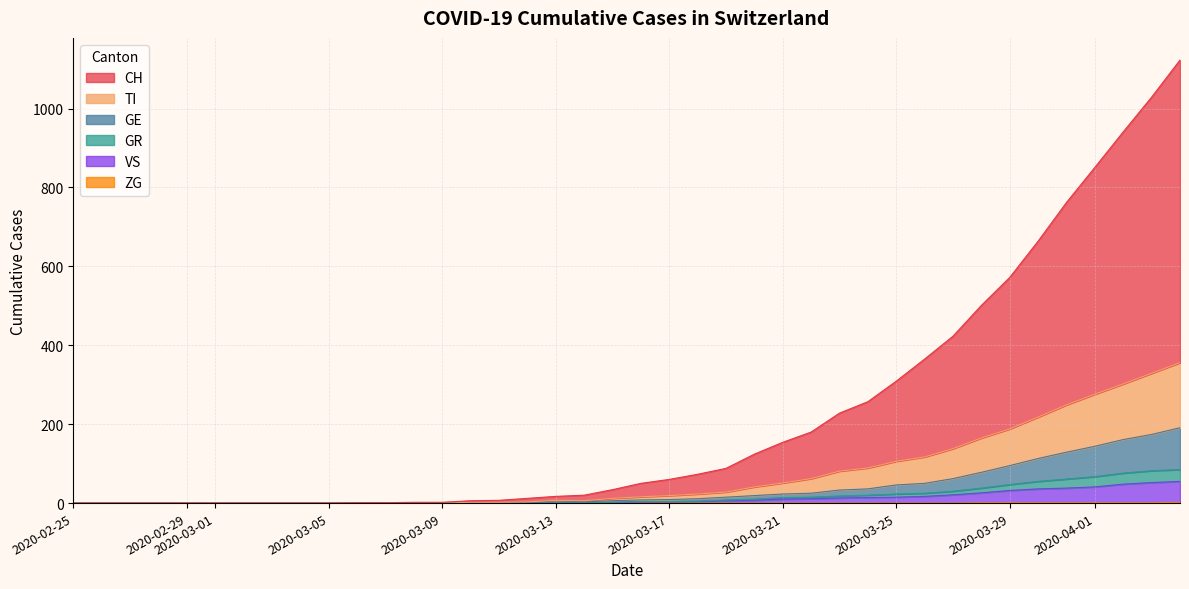

True or false: GR and TI intersect in this chart.

False